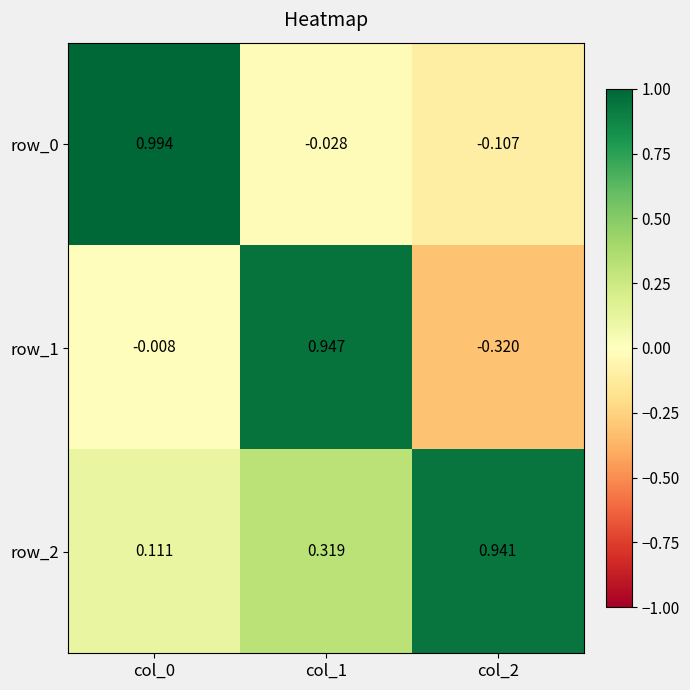

Is the value of row_0 at col_0 greater than the value of row_2 at col_2?

Yes